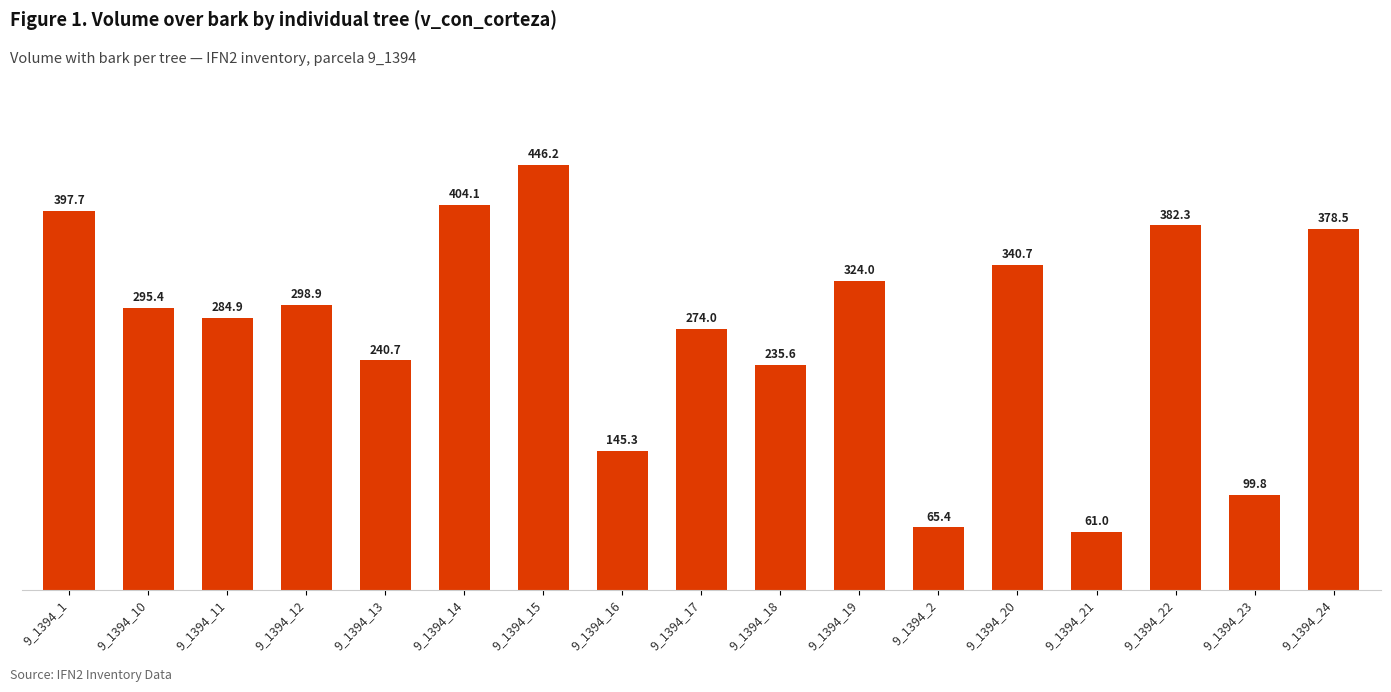

The value at 9_1394_11 is 185.7. True or false?

False